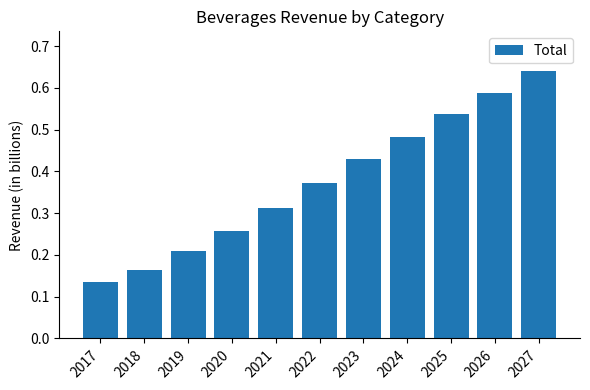

What is the sum of the values at 2026 and 2022?

1.0